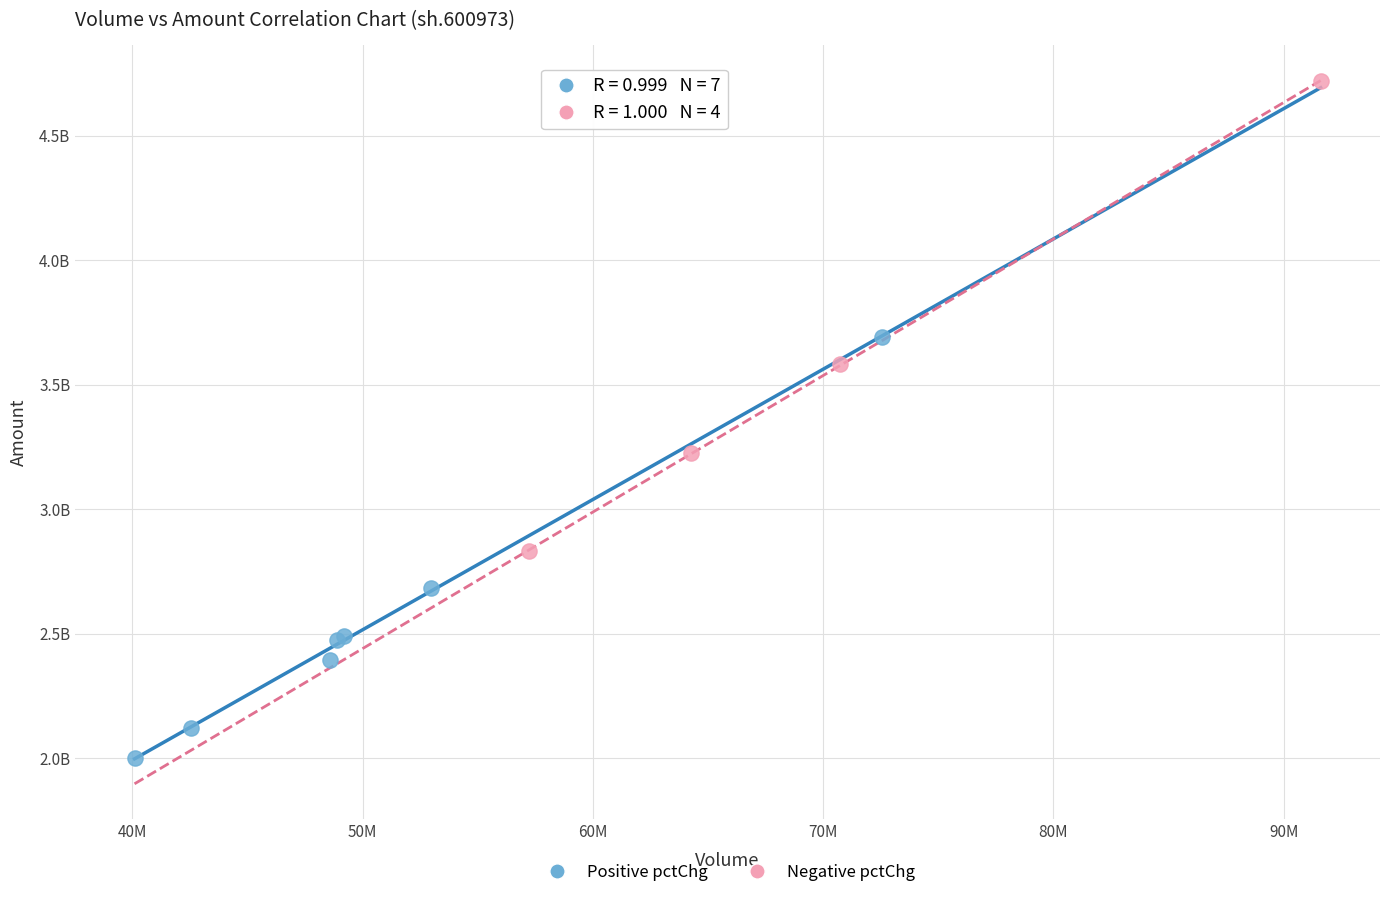

What are all the series names shown in the legend?

Positive pctChg, Negative pctChg